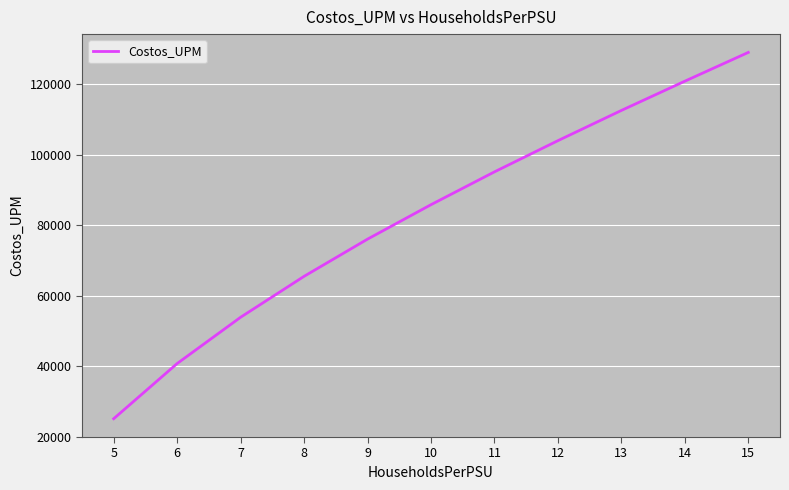

What is the maximum value shown in the chart?

129073.1